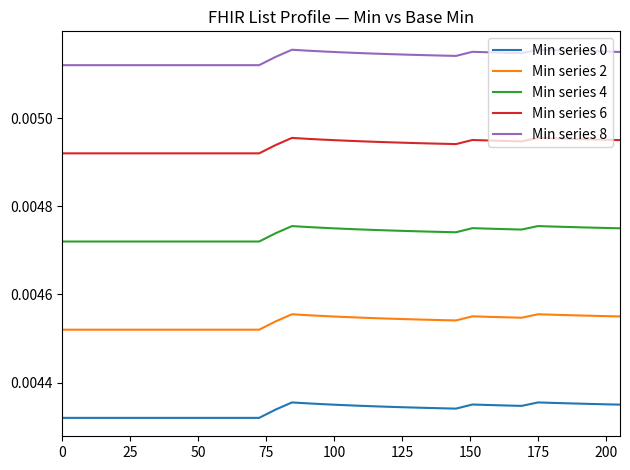

Which series has the largest total across all categories?

Min series 8